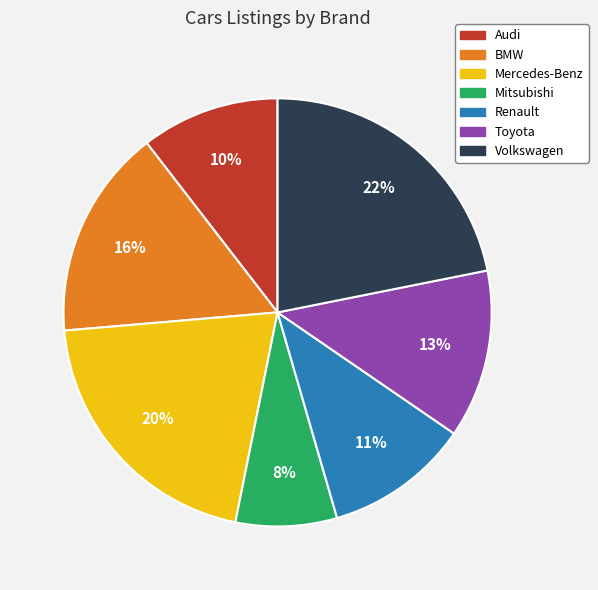

How many slices are in this pie chart?

7